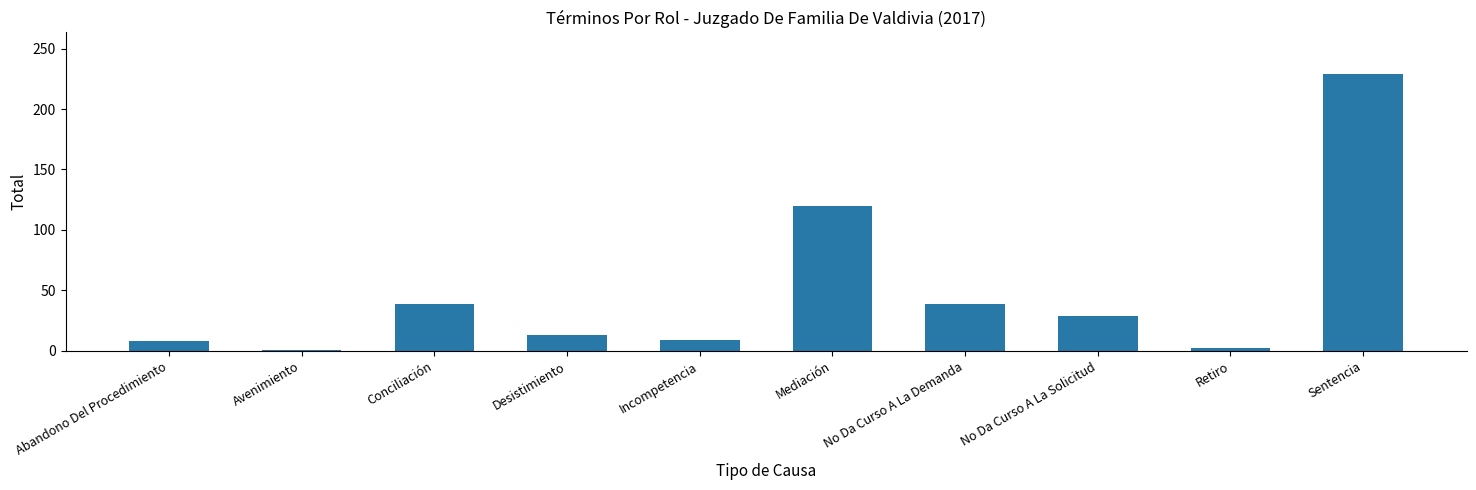

What is the value of the 5th bar from the left?

9